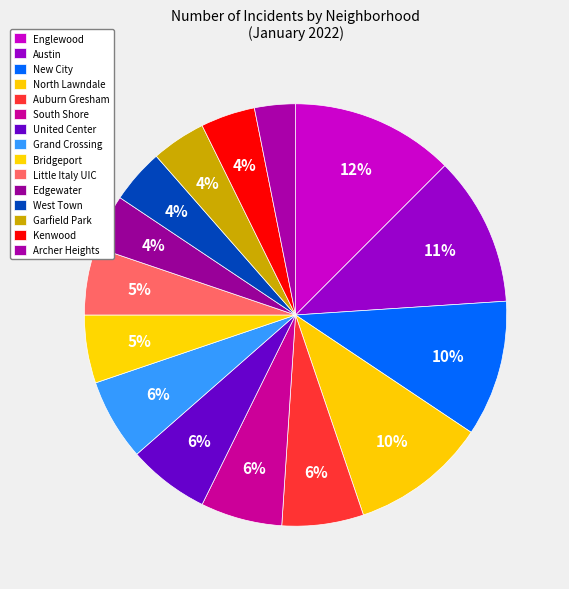

The Edgewater slice represents 1% of the pie. True or false?

False